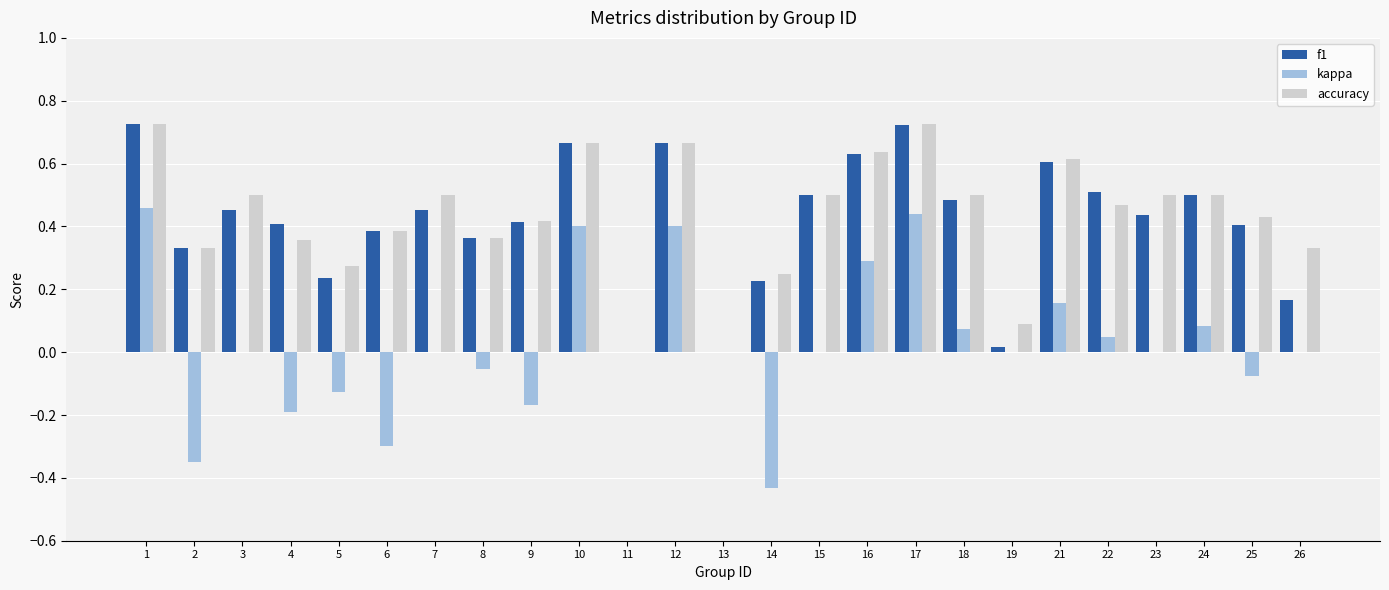

Are the bars horizontal?

No